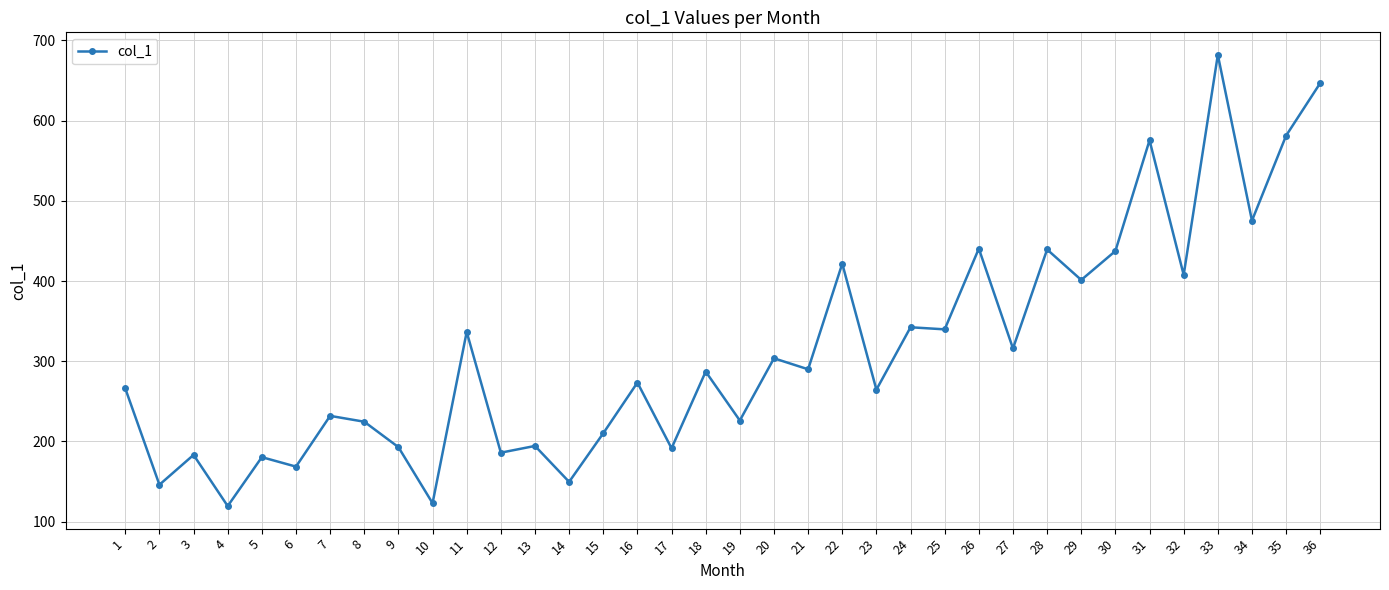

Count the number of categories in the chart.

36